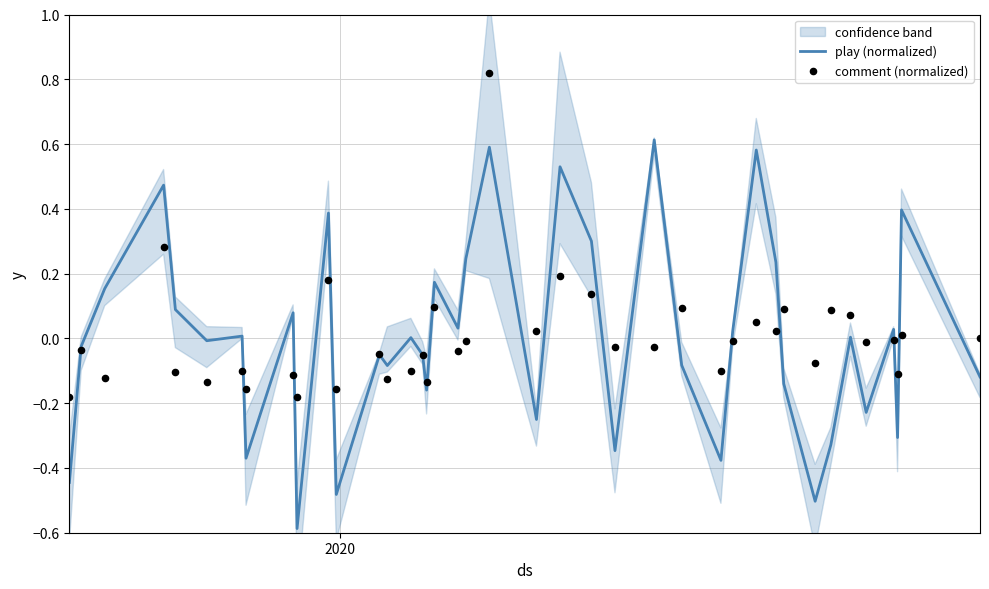

Which series reaches the maximum Y coordinate?

comment (normalized)